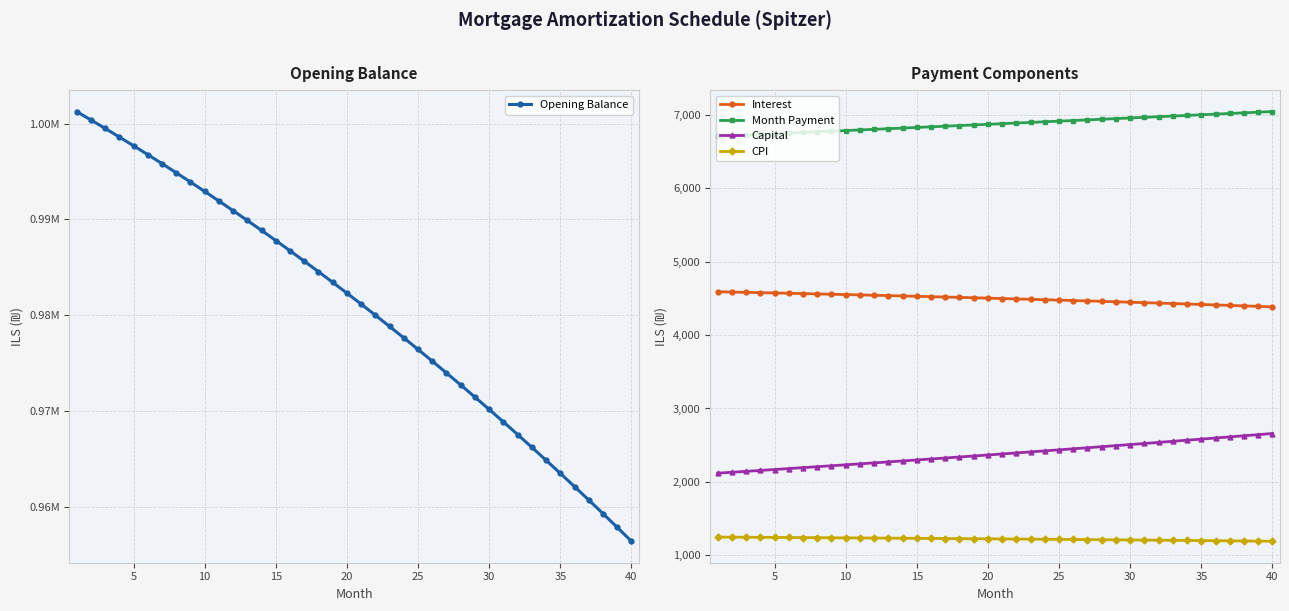

At how many categories does at least one series exceed 943188?

40